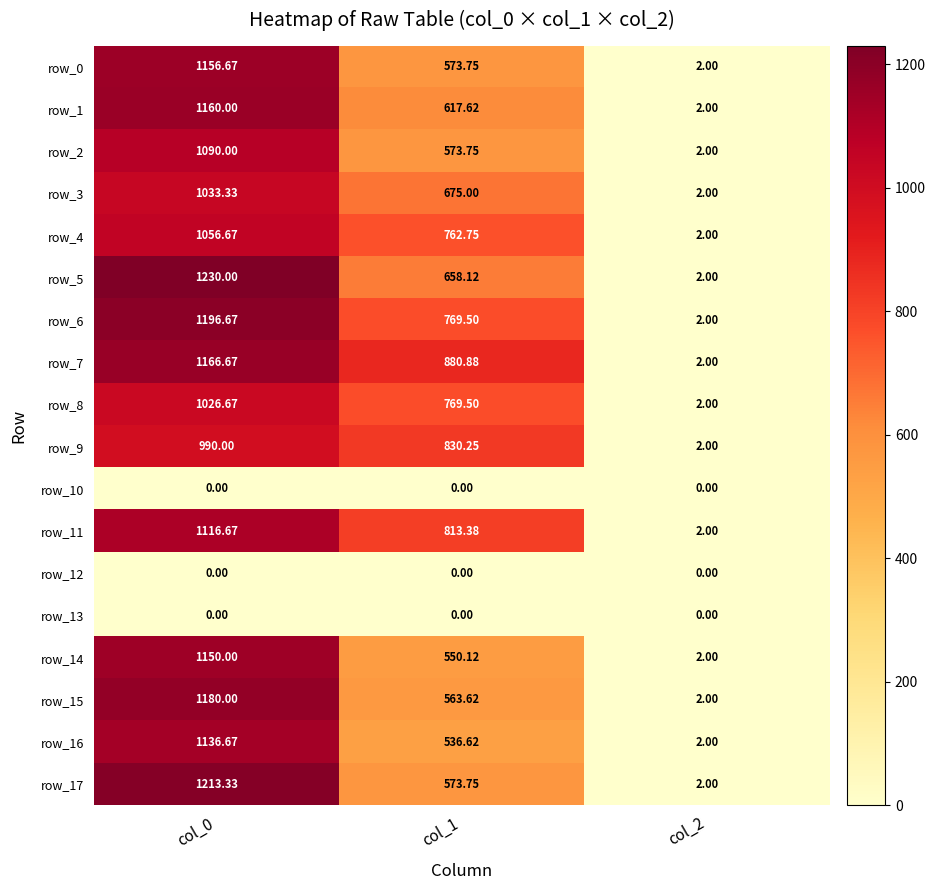

List the labels in order of row_5 value, smallest first.

col_2, col_1, col_0